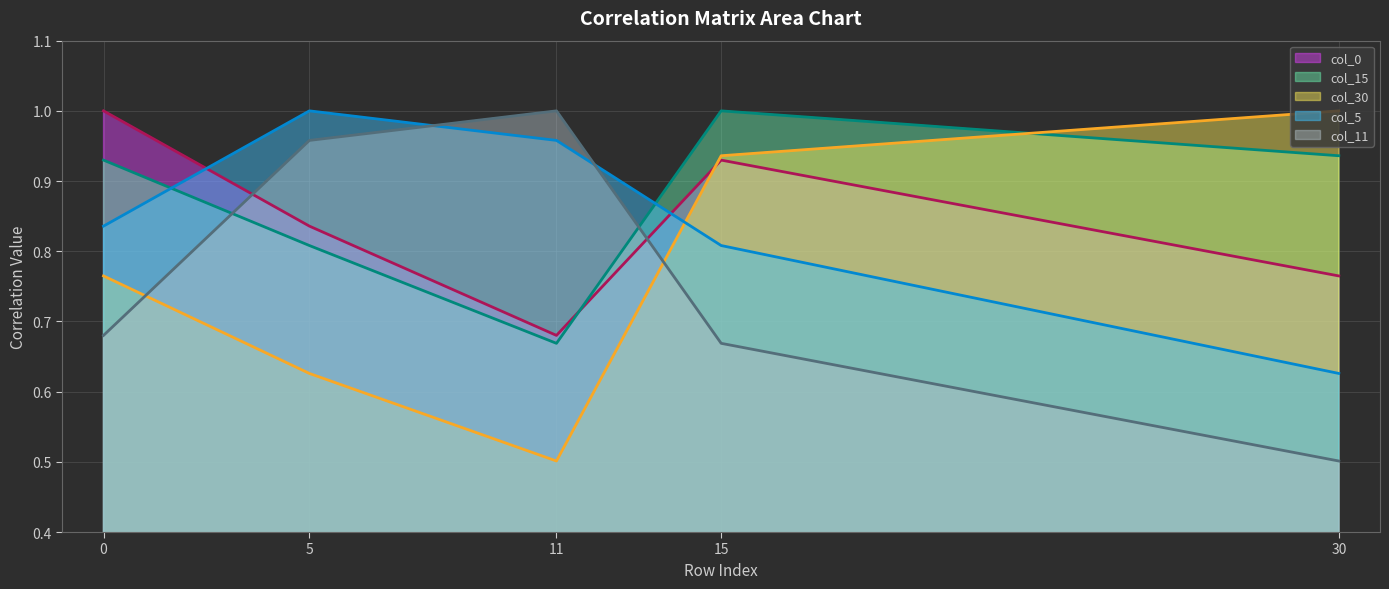

What is the sum of the col_0 values at 11 and 5?

1.5